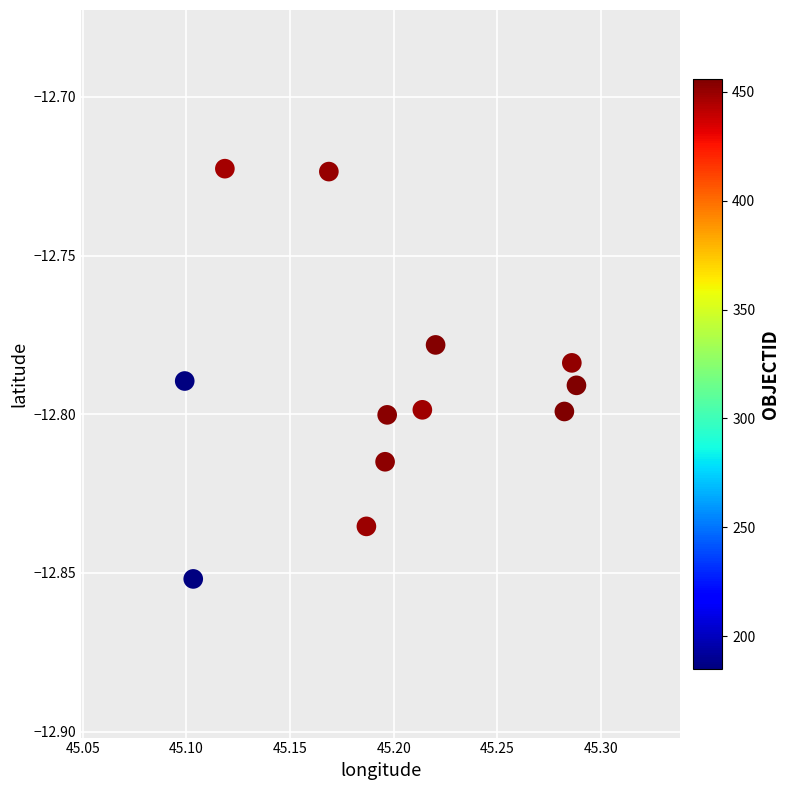

What is the average X value?

45.2